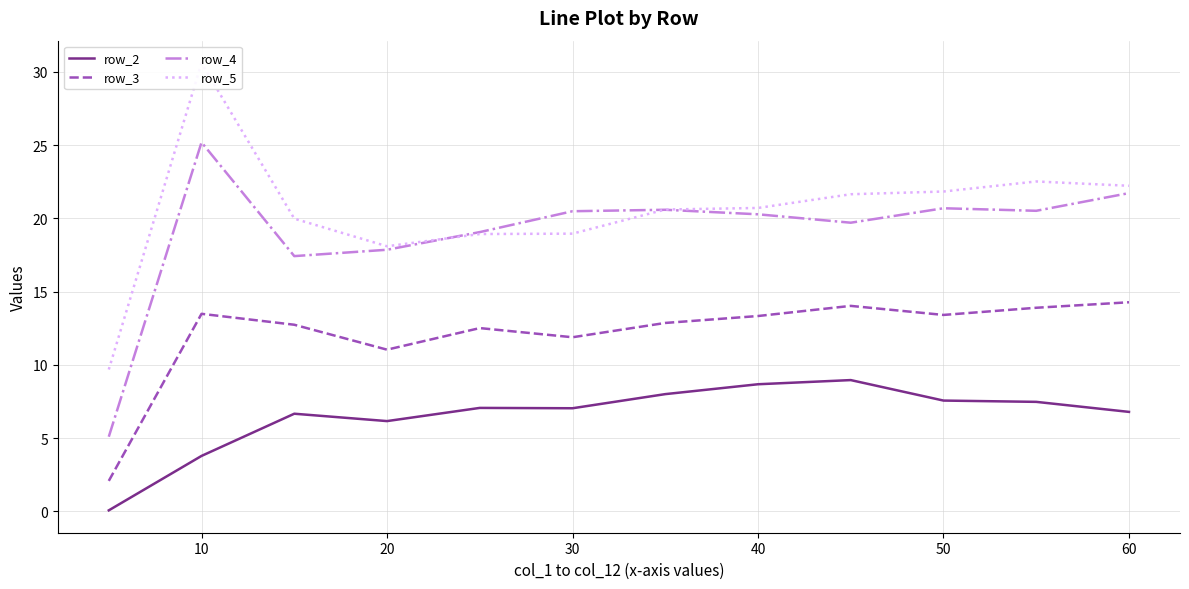

Which has a higher value, 60 or 10?

60